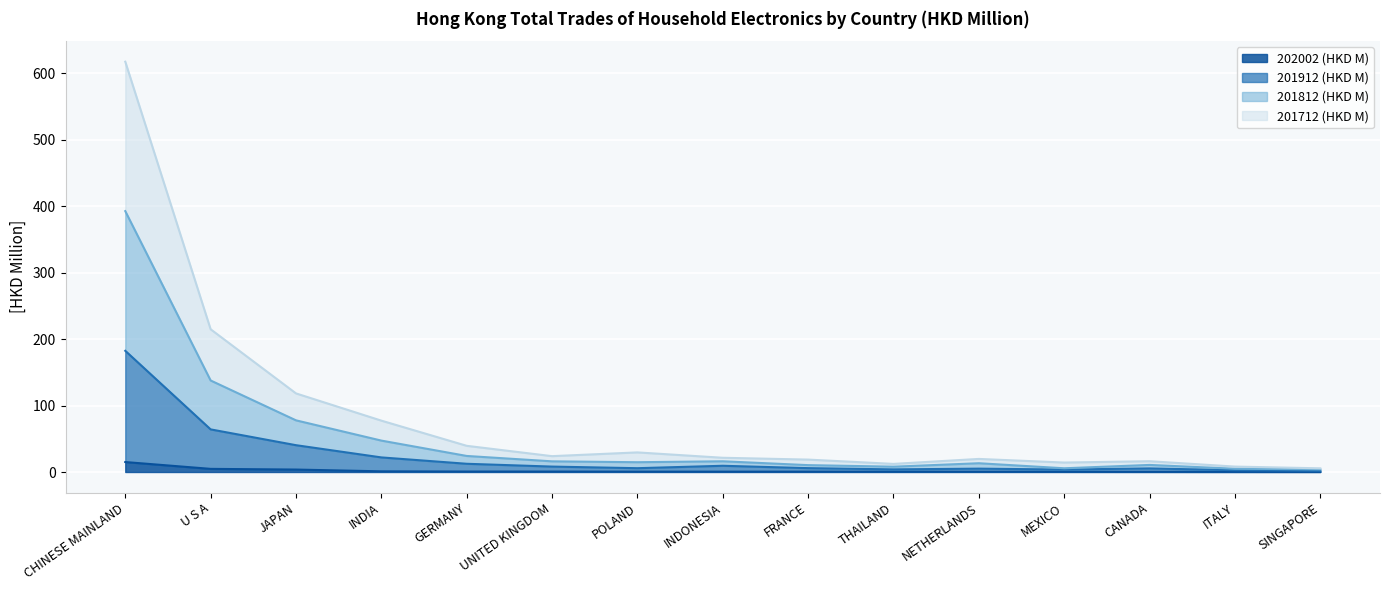

At which category is the sum across all series the highest?

CHINESE MAINLAND